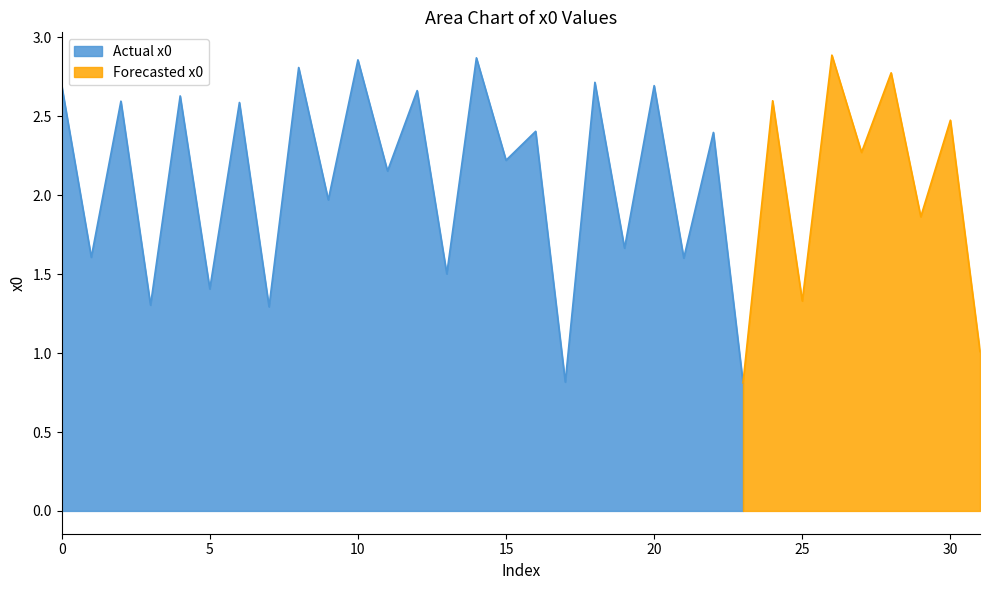

What is the greatest value displayed?

2.9